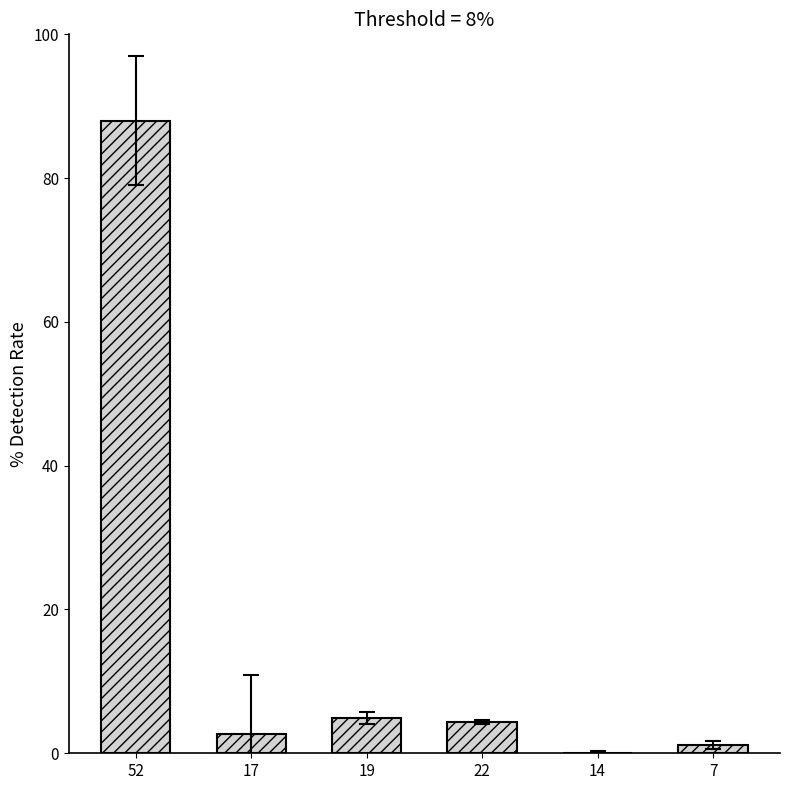

Does the chart contain stacked bars?

No